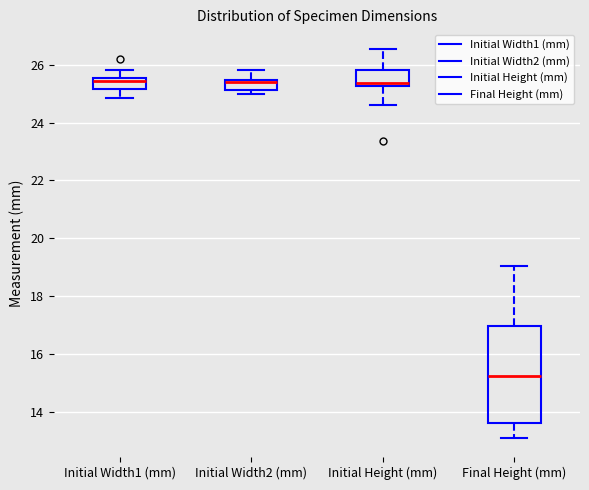

Comparing the boxes themselves (not the whiskers), which one is the tallest?

Final Height (mm)